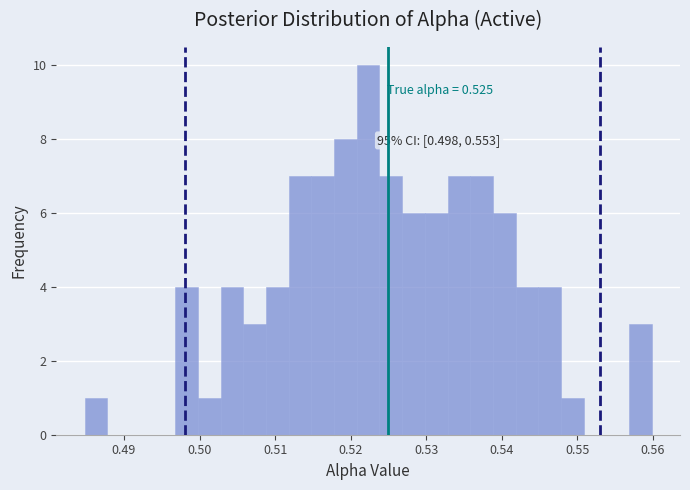

Around what value on the x-axis is the tallest bar? Give the approximate position of its centre, as read against the axis.

0.522